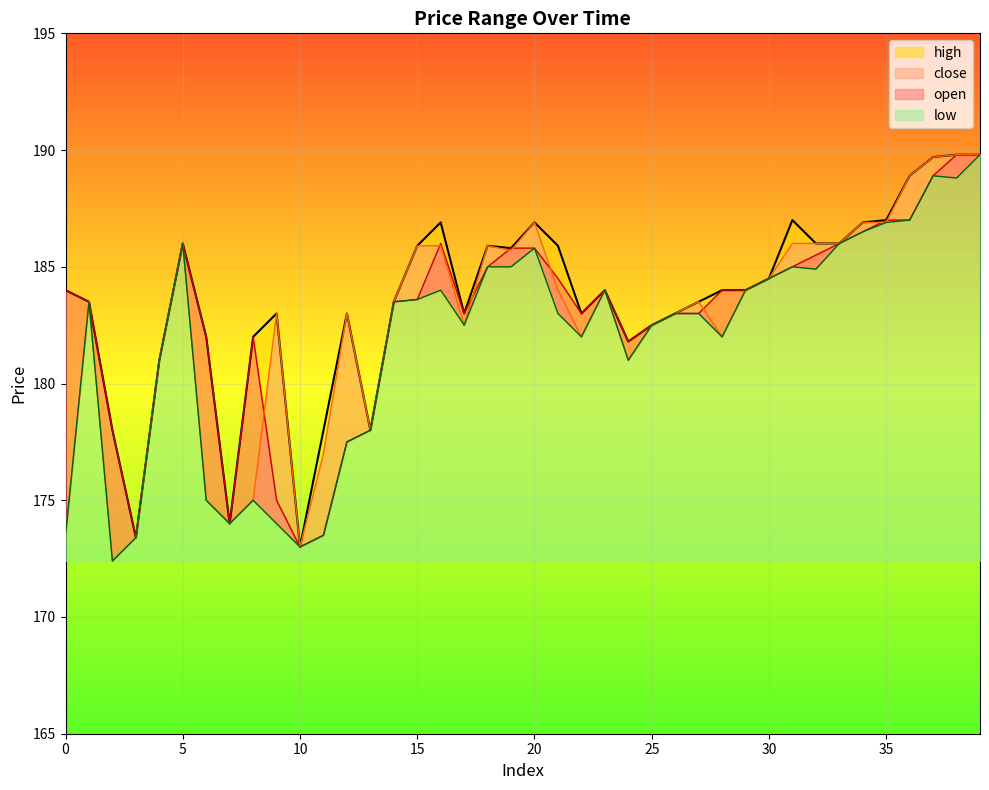

The high series shows 183.0 at 26. True or false?

True